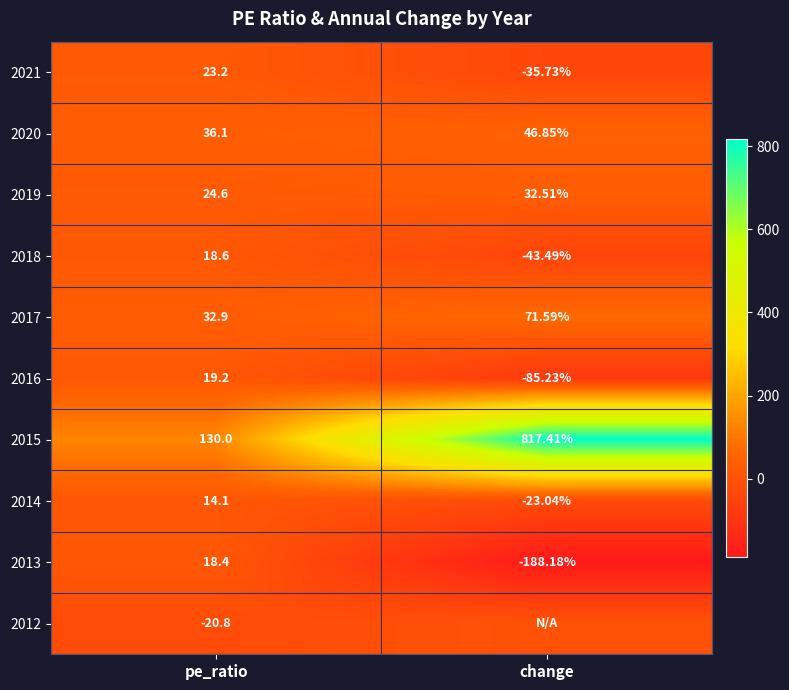

List the labels in order of 2019 value, smallest first.

pe_ratio, change